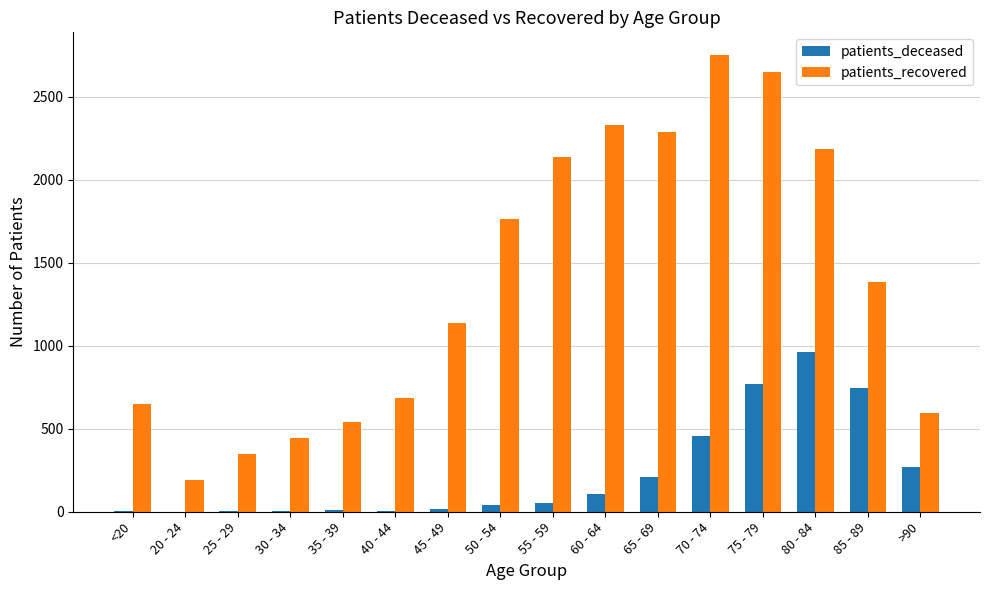

Count the number of categories in the chart.

16